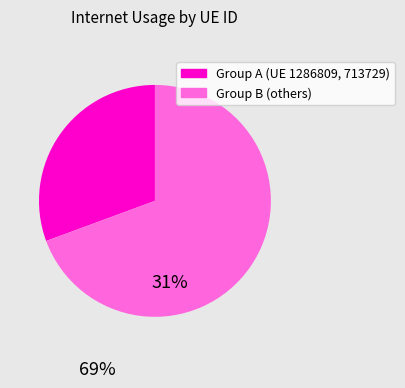

Count the number of slices in the pie.

2